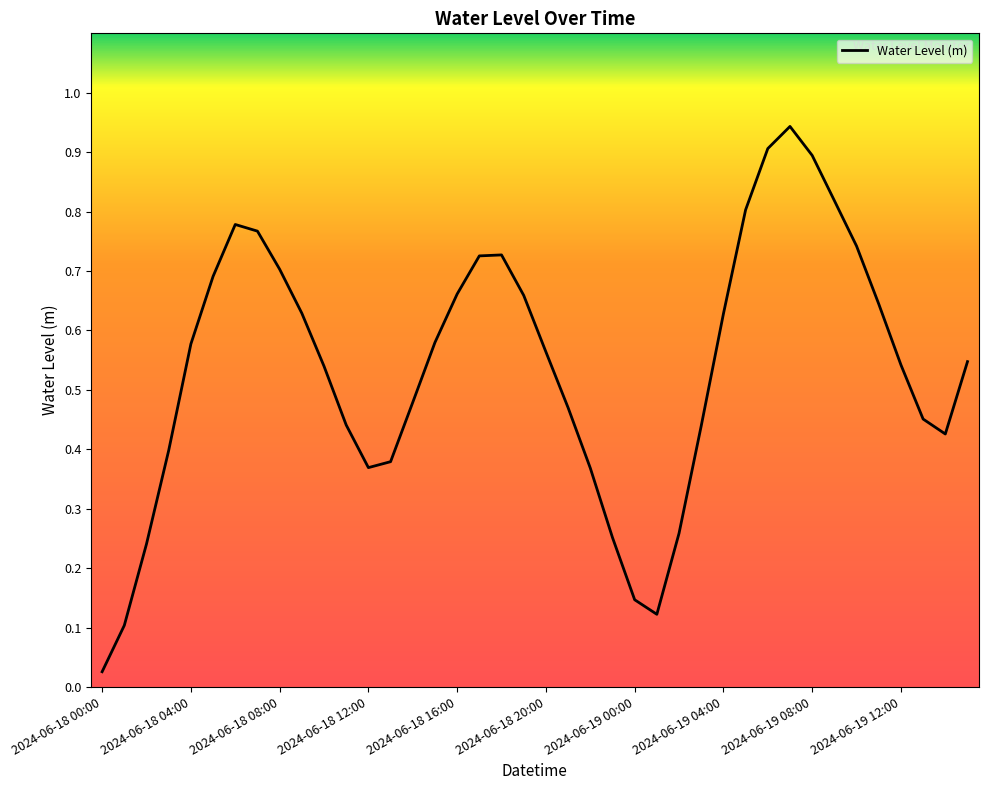

What is the label of the 3rd point from the left?

2024-06-18 02:00